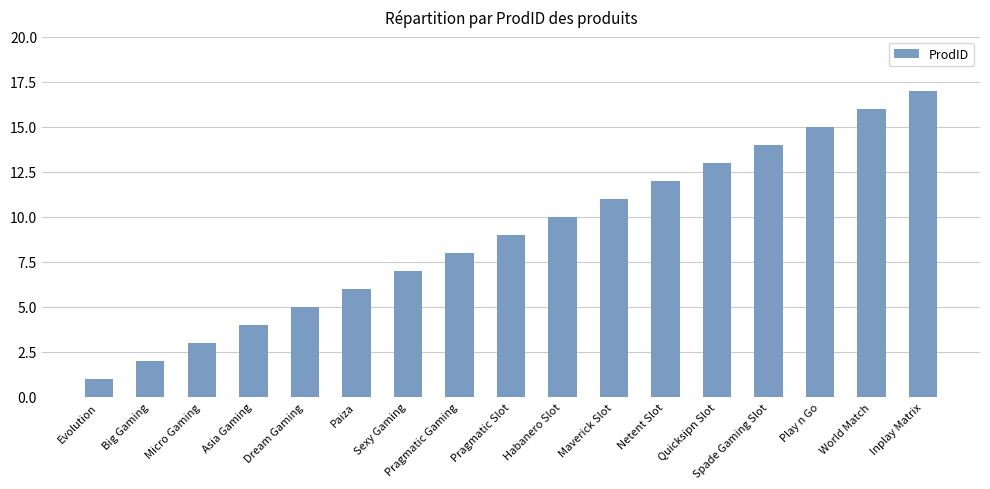

What is the change in value from Dream Gaming to Play n Go?

+10